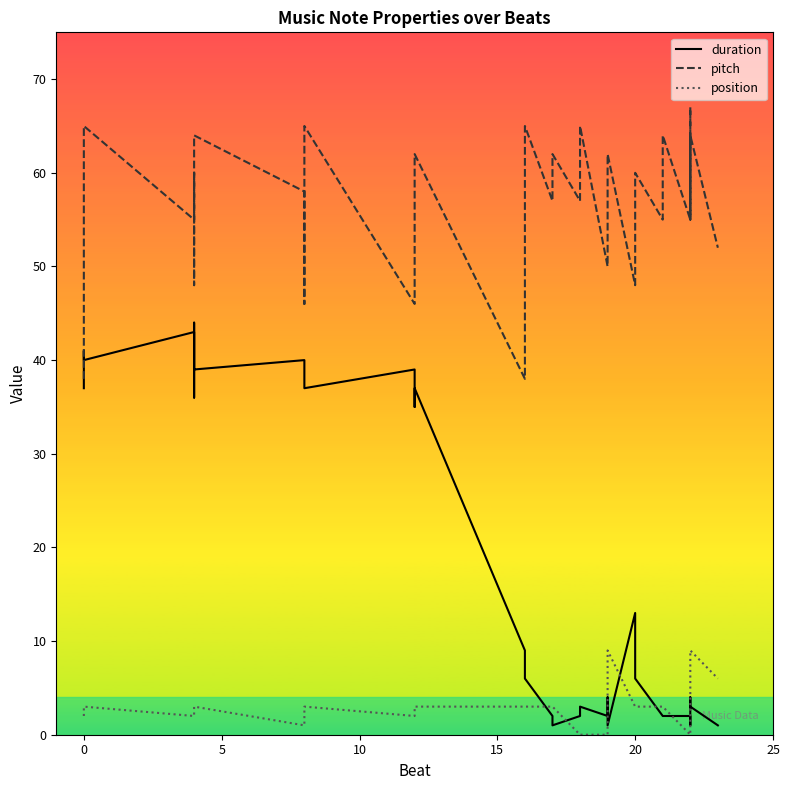

The pitch series shows 35 at 25. True or false?

False